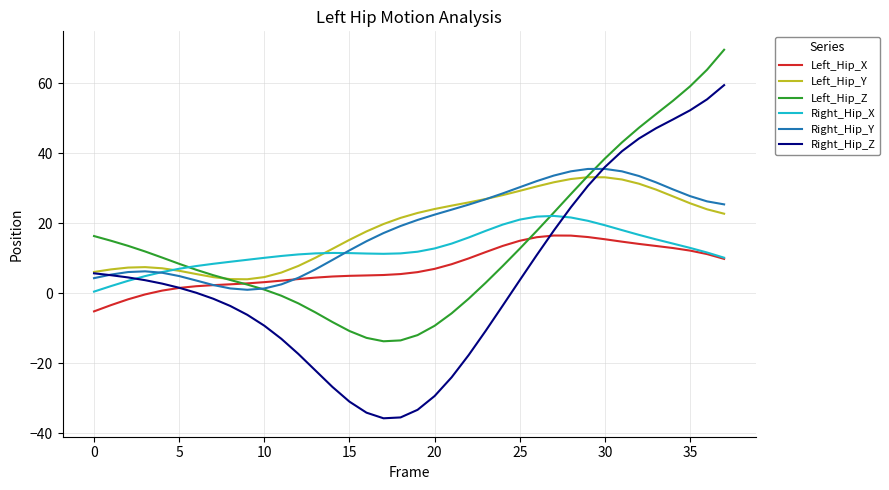

What is the maximum value for Right_Hip_X?

22.1